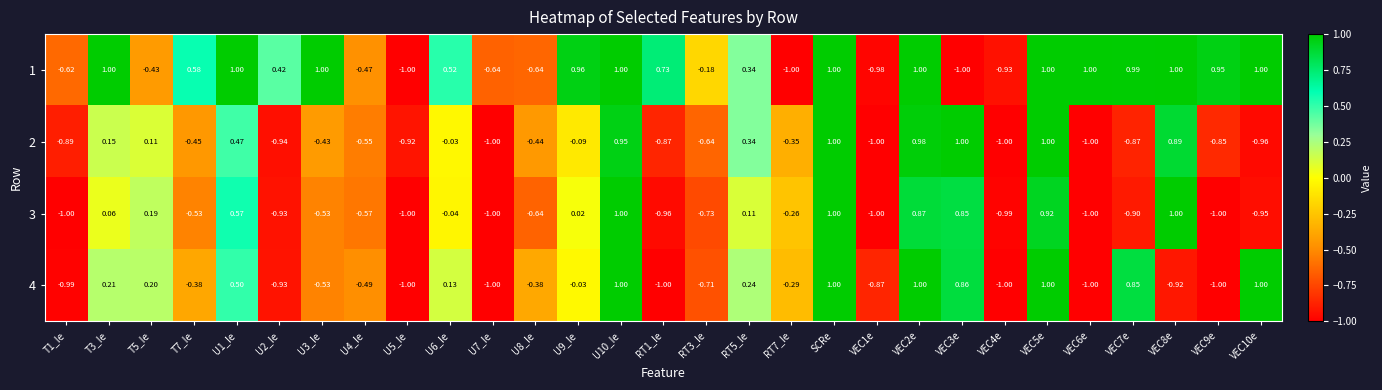

Is the value of 2 at RT7_Ie greater than the value of 3 at RT7_Ie?

No